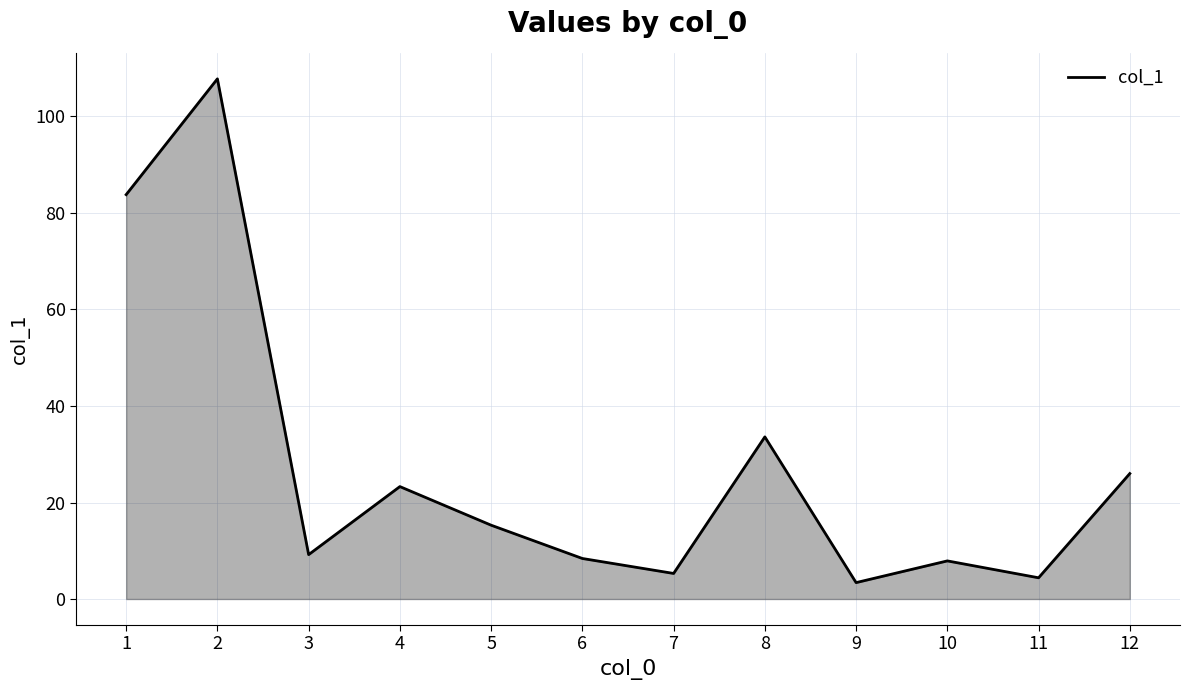

Count the number of values greater than 15.

6